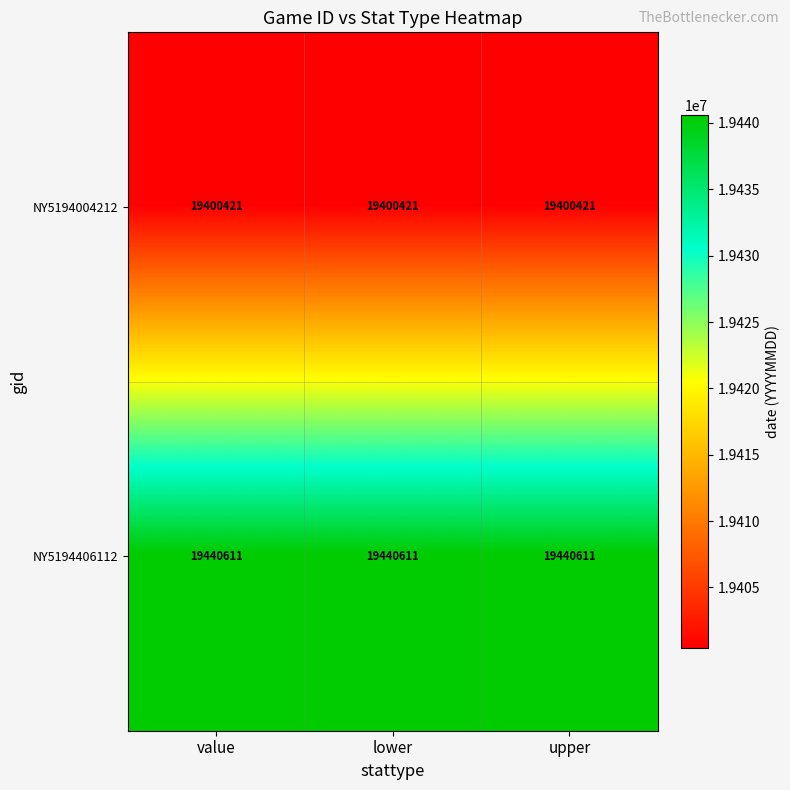

What is the difference between the highest and lowest values at upper?

40190